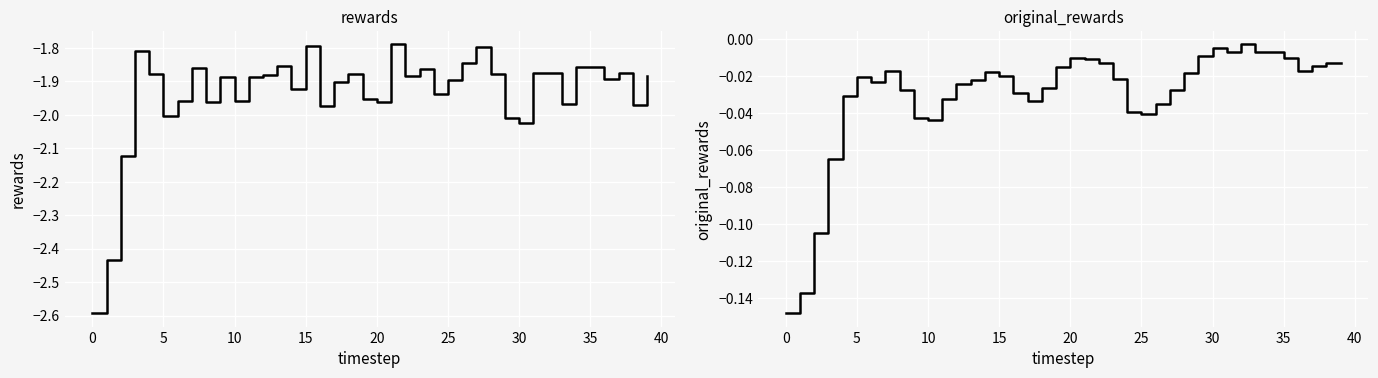

Reading left to right, what are all the values shown in this chart?

rewards: -2.6	-2.4	-2.1	-1.8	-1.9	-2.0	-2.0	-1.9	-2.0	-1.9	-2.0	-1.9	-1.9	-1.9	-1.9	-1.8	-2.0	-1.9	-1.9	-2.0	-2.0	-1.8	-1.9	-1.9	-1.9	-1.9	-1.8	-1.8	-1.9	-2.0	-2.0	-1.9	-1.9	-2.0	-1.9	-1.9	-1.9	-1.9	-2.0	-1.9
original_rewards: -0.1	-0.1	-0.1	-0.1	-0.0	-0.0	-0.0	-0.0	-0.0	-0.0	-0.0	-0.0	-0.0	-0.0	-0.0	-0.0	-0.0	-0.0	-0.0	-0.0	-0.0	-0.0	-0.0	-0.0	-0.0	-0.0	-0.0	-0.0	-0.0	-0.0	-0.0	-0.0	-0.0	-0.0	-0.0	-0.0	-0.0	-0.0	-0.0	-0.0